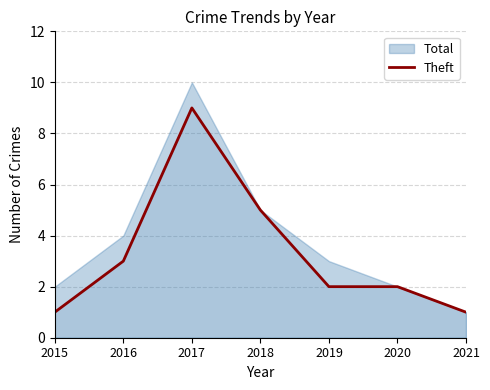

At which label does Theft reach its peak?

2017